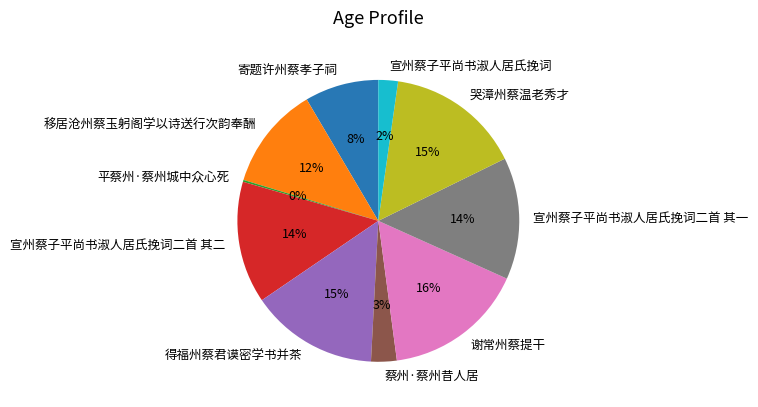

Is 寄题许州蔡孝子祠 the majority of the pie?

No